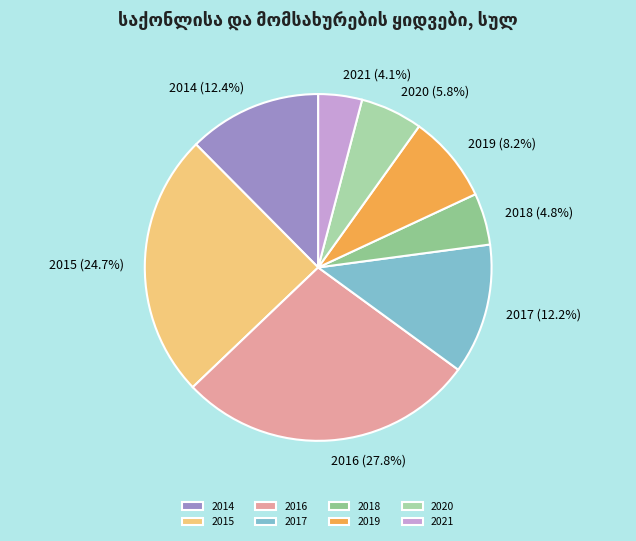

To the nearest percent, what percentage of the pie is 2020?

6%